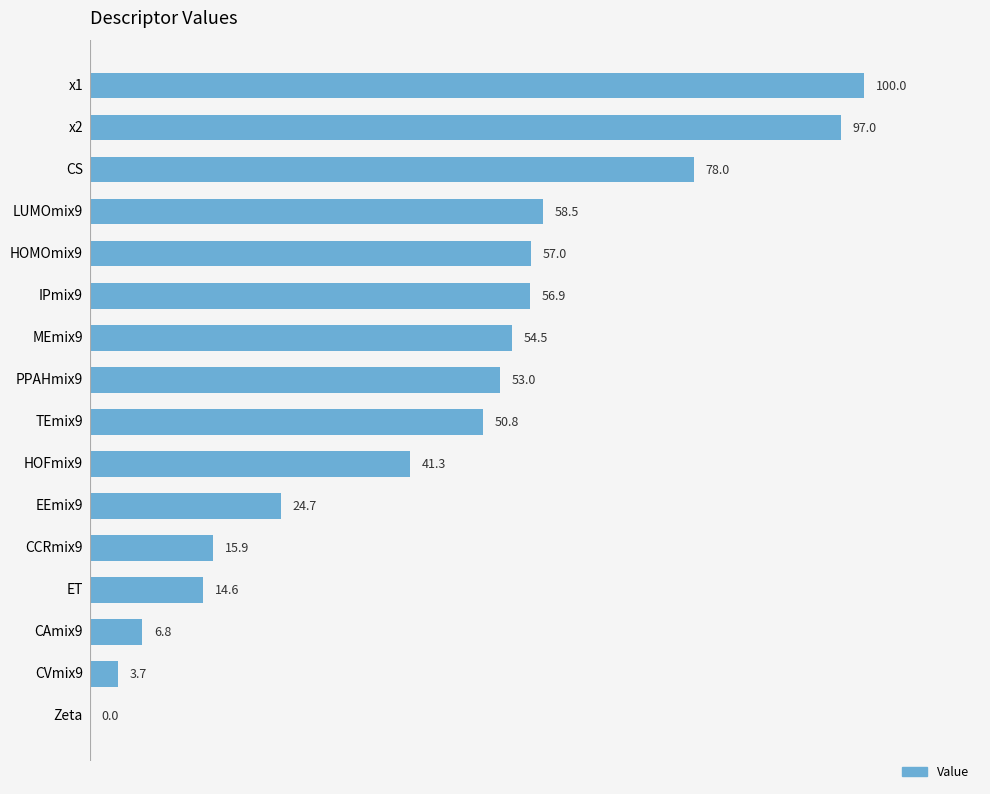

Where is the data nearest to the value 50?

TEmix9